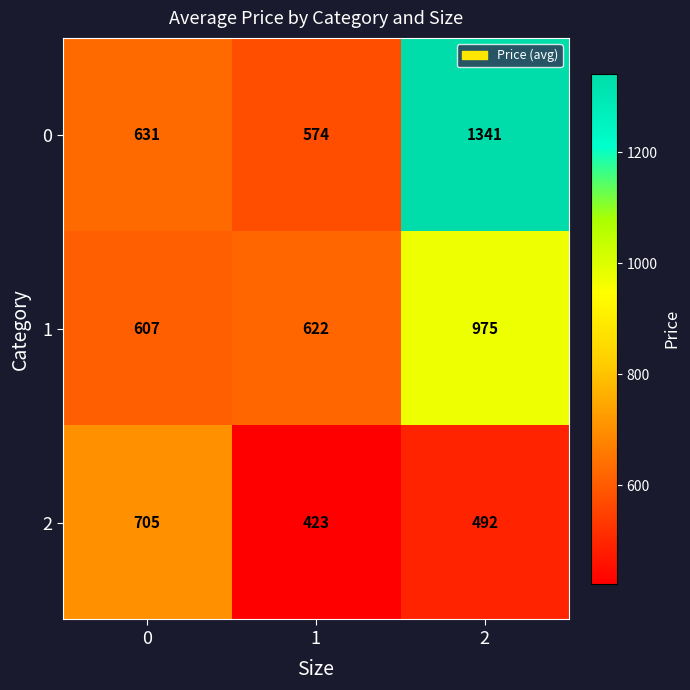

Reading right to left, extract all data points from this chart.

0: 2=1341	1=574	0=631
1: 2=975	1=622	0=607
2: 2=492	1=423	0=705